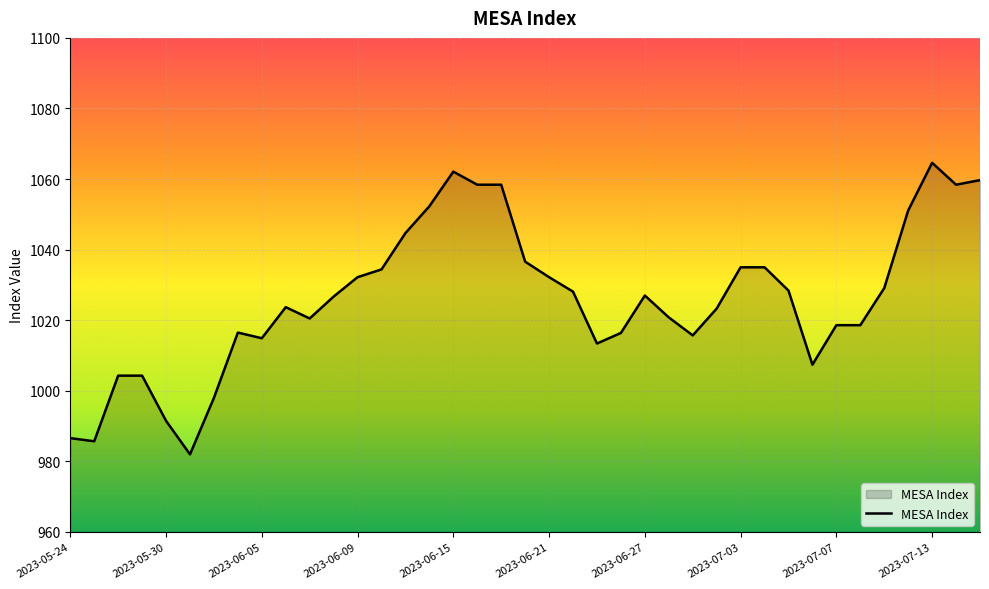

What is the maximum value shown in the chart?

1064.6